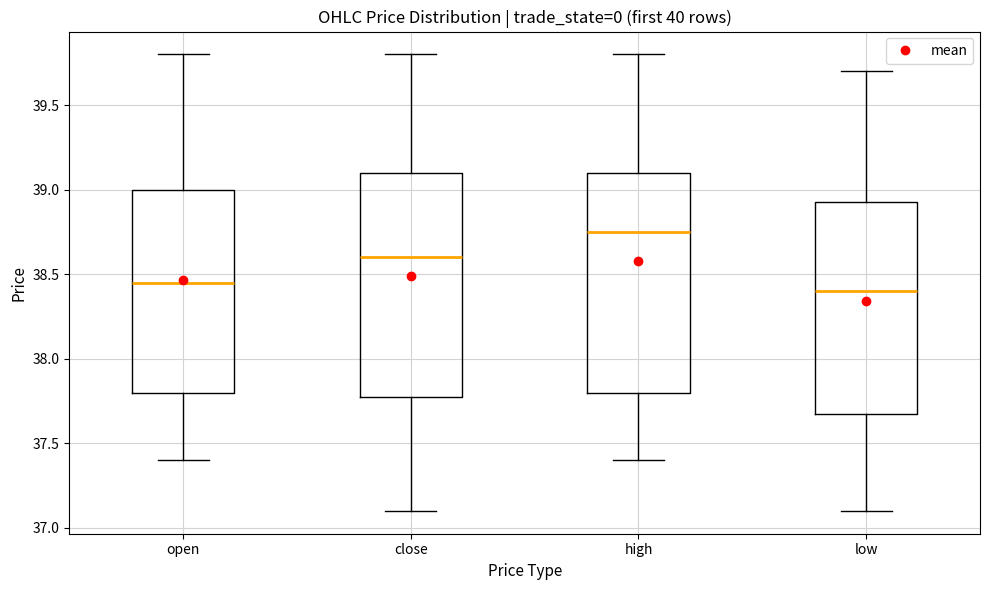

Which box has the highest median line?

high